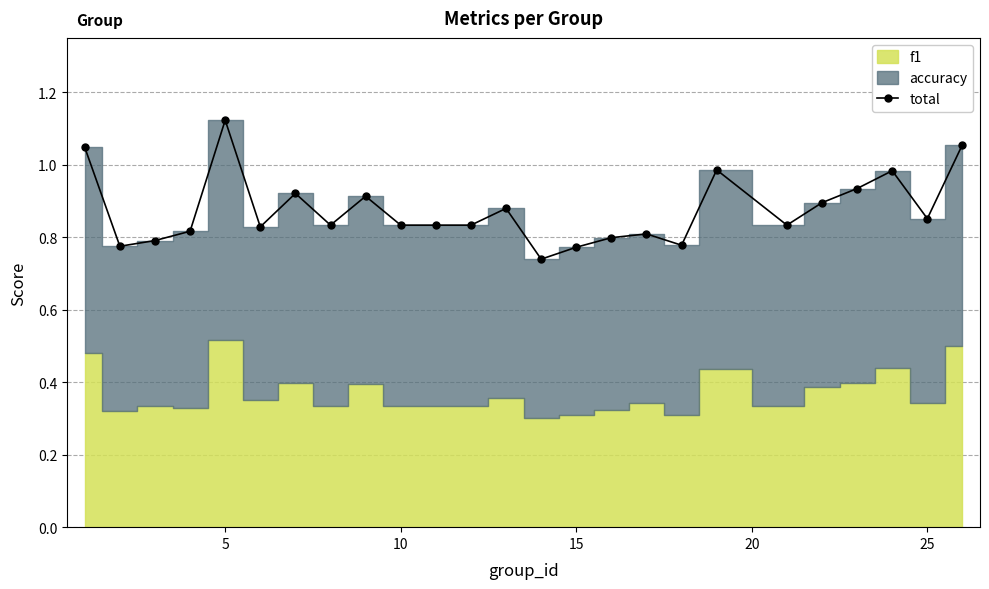

How many lines are shown in the chart?

1